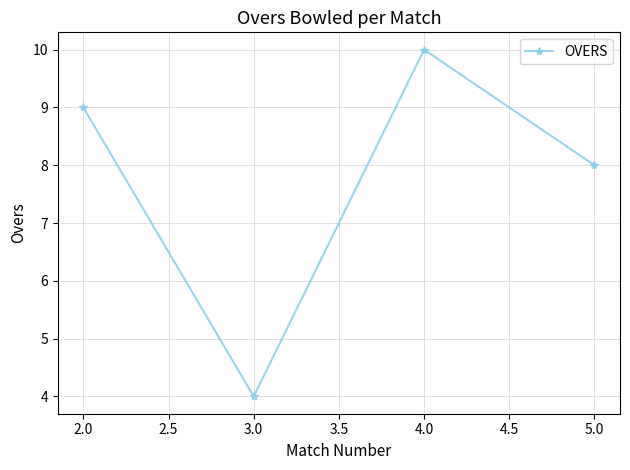

Which category has the lowest value across all series?

3.0